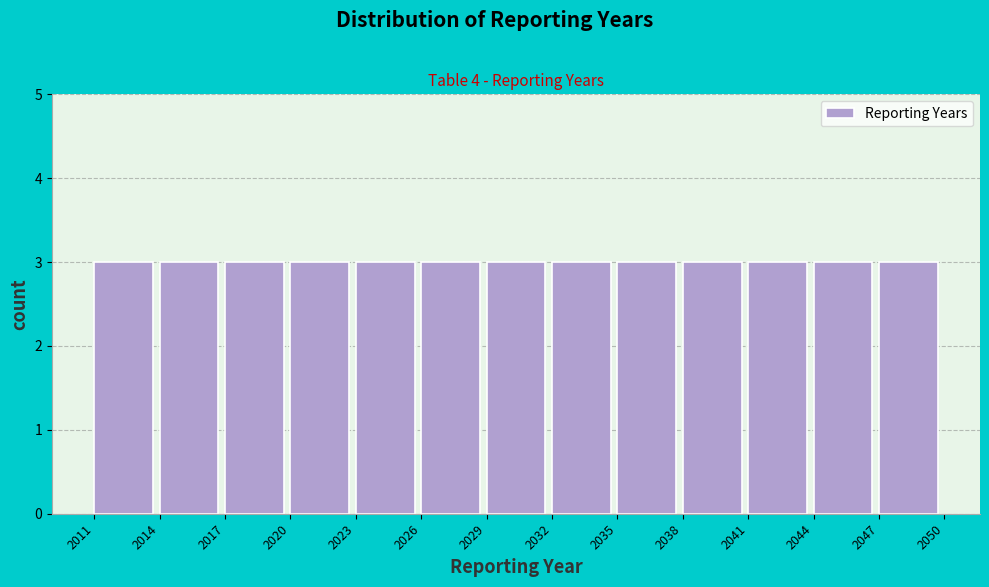

Reading left to right, list every bar in this chart as the range it spans on the x-axis followed by its height. The values are not printed on the chart, so give them approximately, as read against the axis.

2011 to 2014: 3
2014 to 2017: 3
2017 to 2020: 3
2020 to 2023: 3
2023 to 2026: 3
2026 to 2029: 3
2029 to 2032: 3
2032 to 2035: 3
2035 to 2038: 3
2038 to 2041: 3
2041 to 2044: 3
2044 to 2047: 3
2047 to 2050: 3